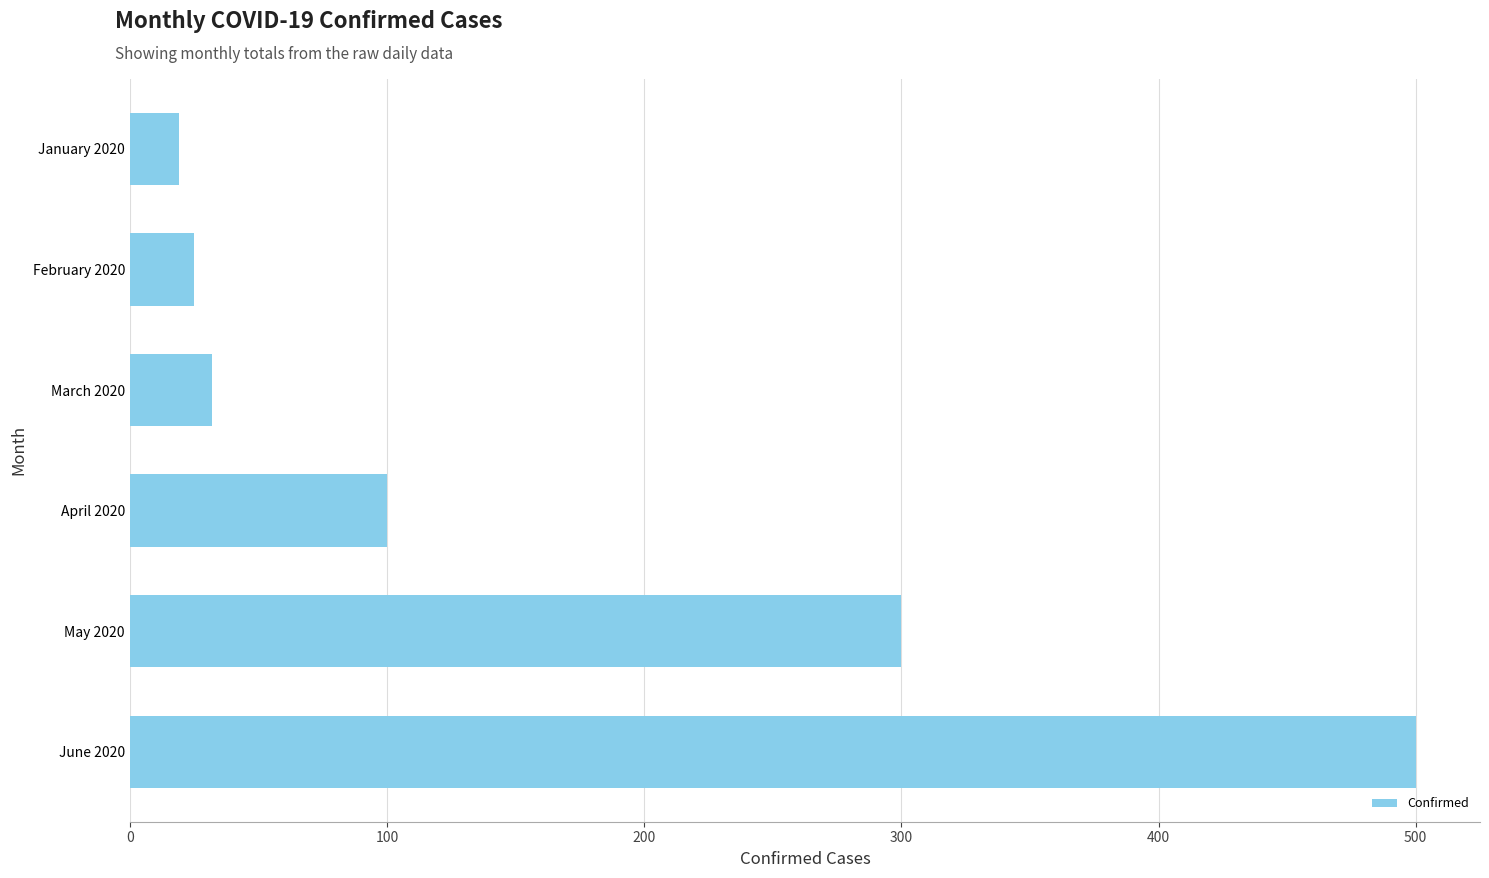

Rank the categories by value from lowest to highest.

January 2020, February 2020, March 2020, April 2020, May 2020, June 2020